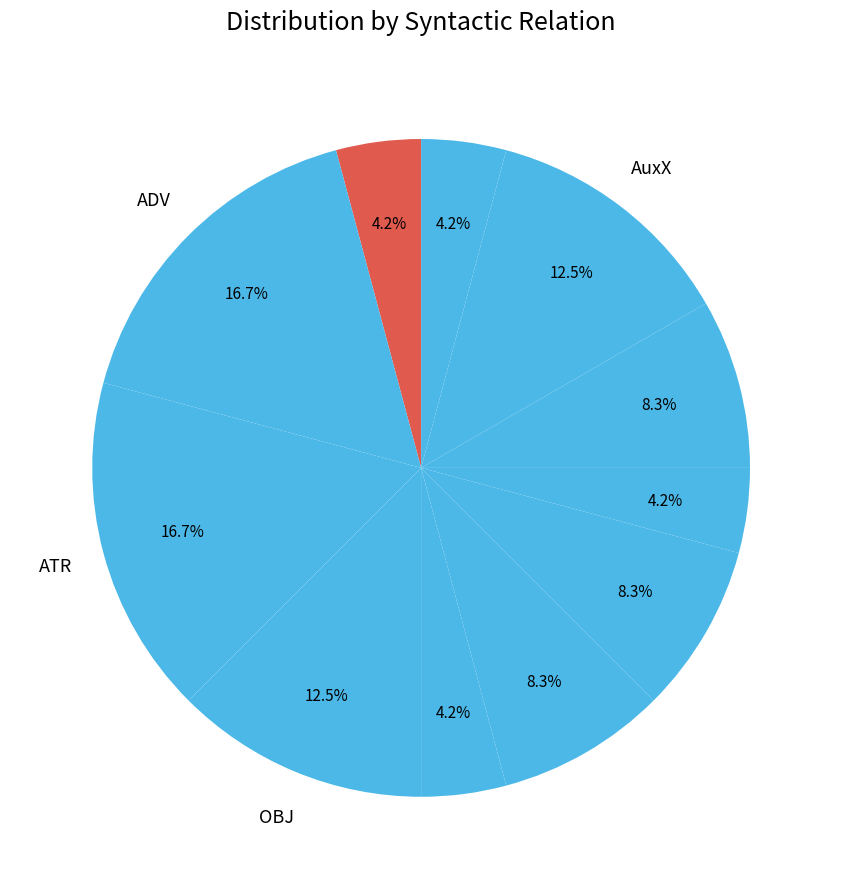

How many slices are in this pie chart?

11